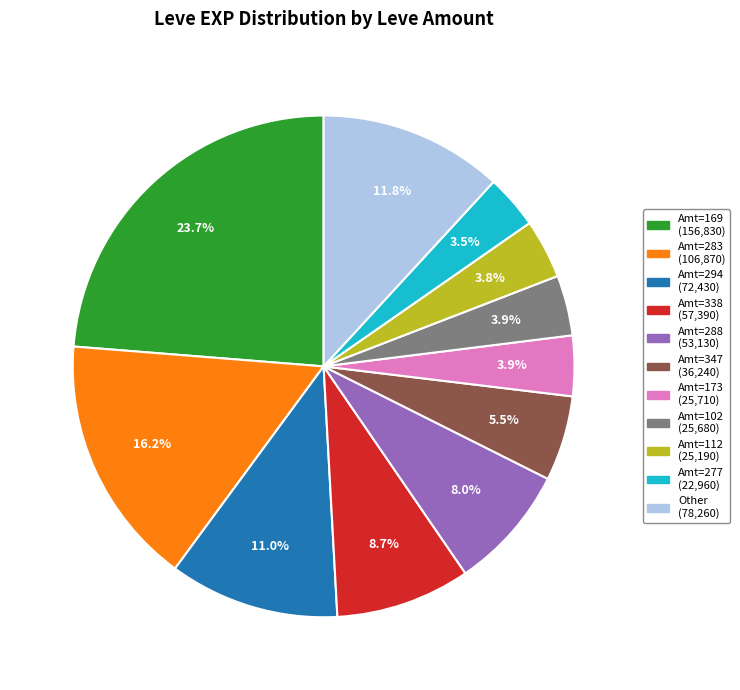

Does any single category account for the majority?

No